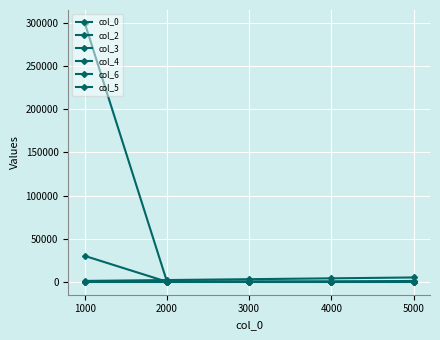

Which label corresponds to the smallest value in the chart?

3000